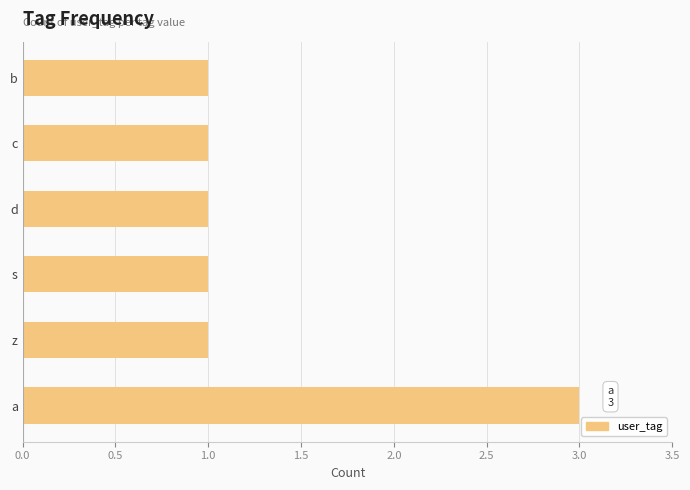

Approximately how many times larger is the value at d compared to a?

0.3